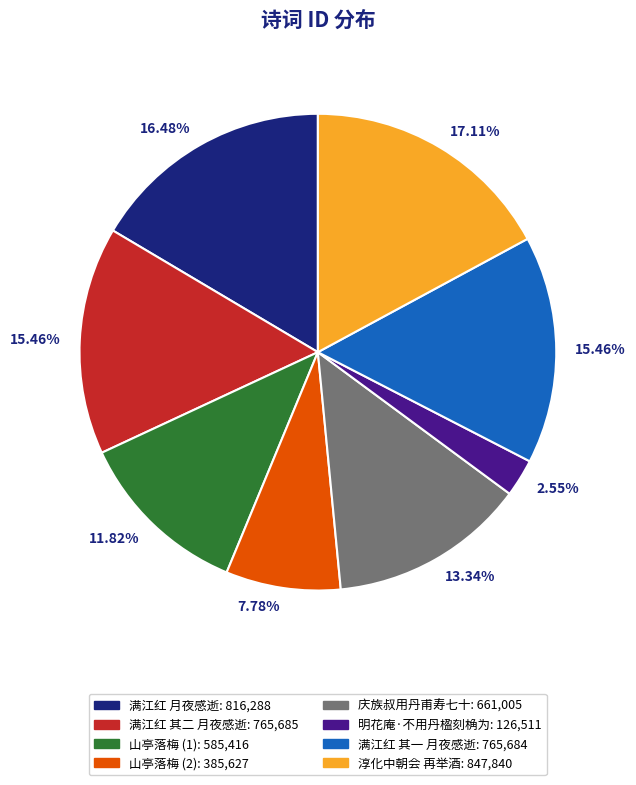

Is there any slice that represents more than half of the pie?

No